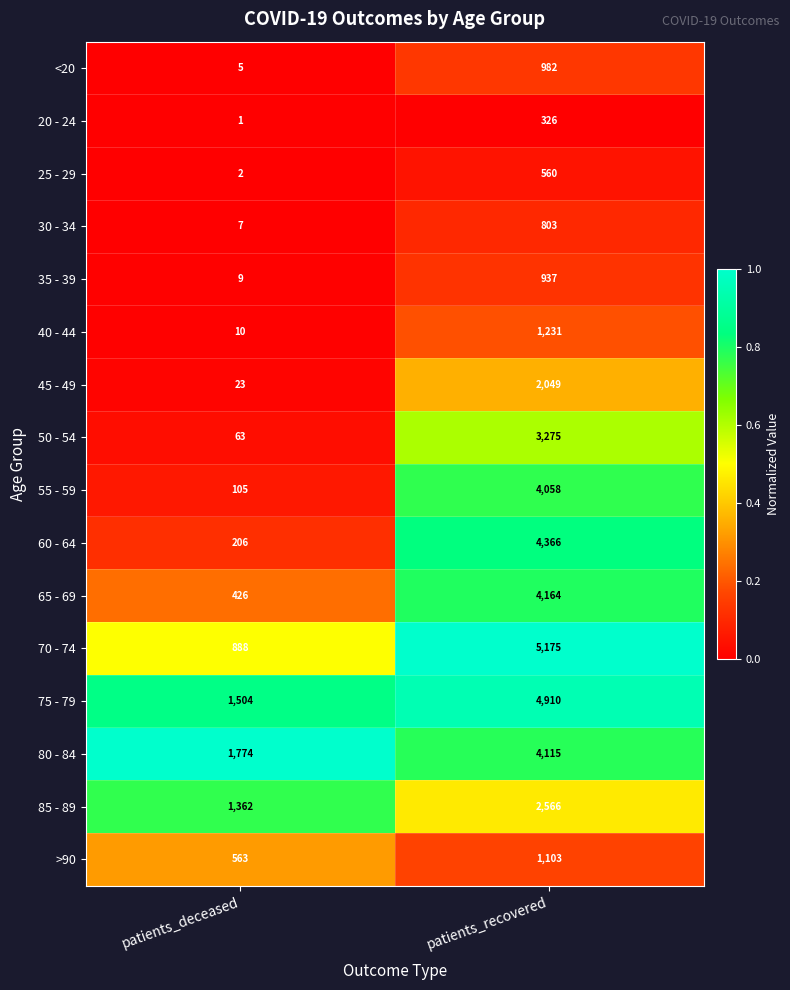

At which category is the sum across all series the highest?

patients_recovered